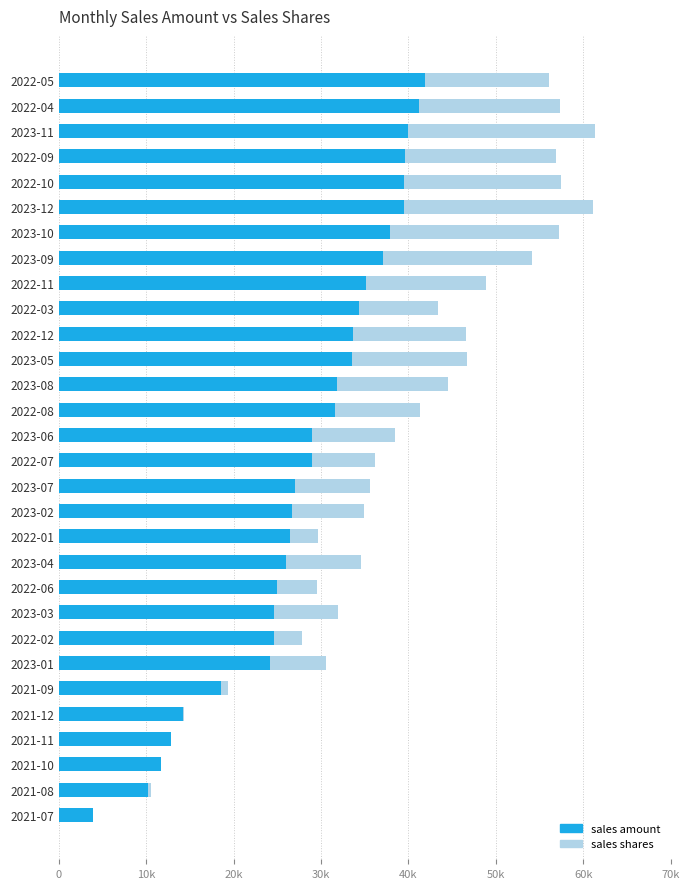

What is the lowest value of the sales amount series?

3952.0